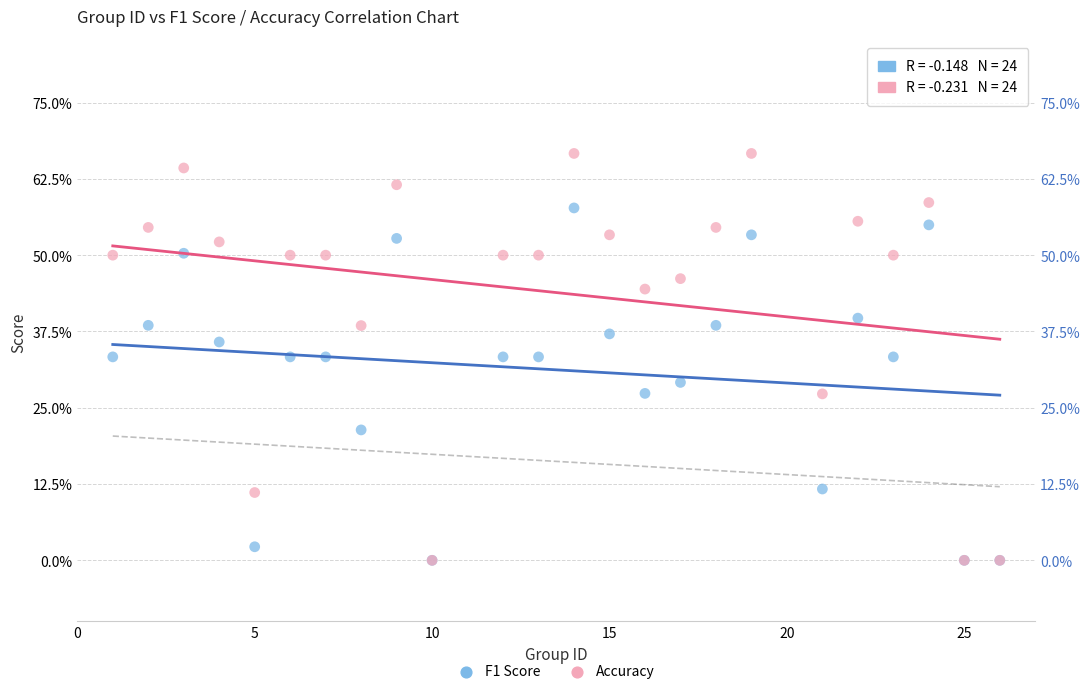

Which series contains the highest Y value?

Accuracy